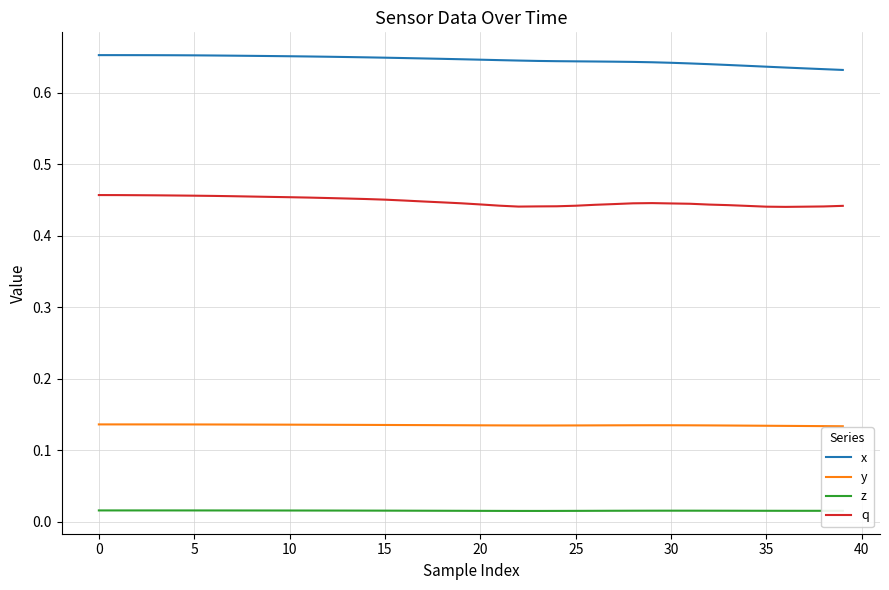

Rank the series by their maximum value, from highest to lowest.

x, q, y, z